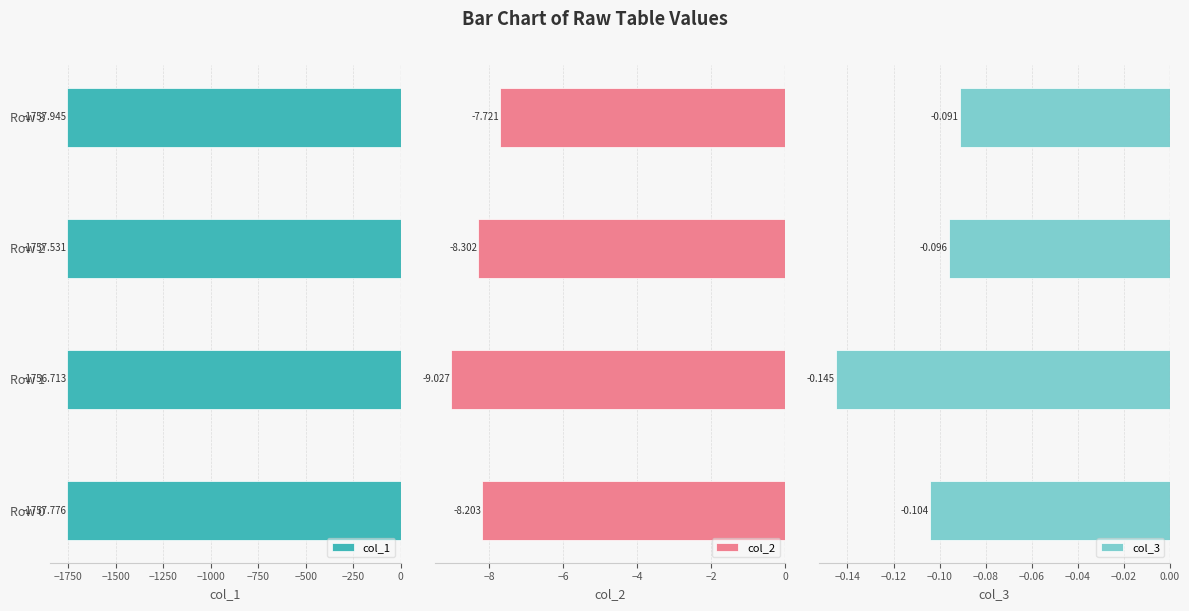

What is the sum of all col_1 values?

-7030.0